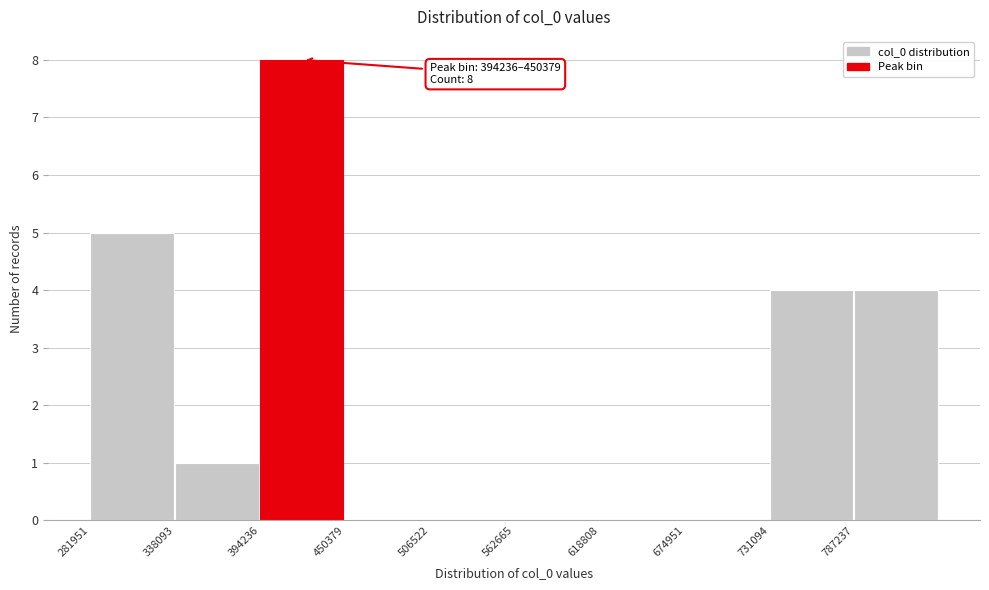

Over which range of the x-axis is the bar tallest?

390000 to 450000